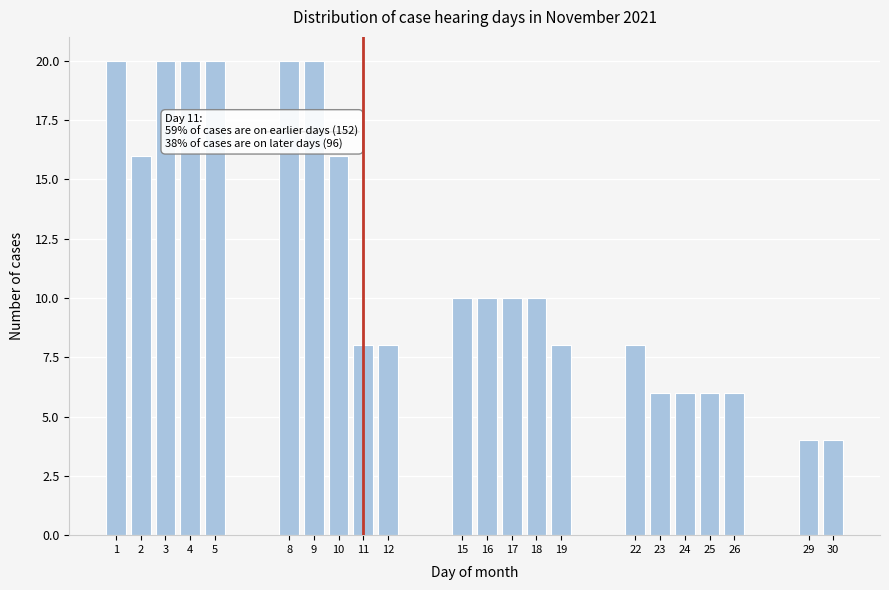

Reading right to left, transcribe all the data shown in this chart.

30=4	29=4	26=6	25=6	24=6	23=6	22=8	19=8	18=10	17=10	16=10	15=10	12=8	11=8	10=16	9=20	8=20	5=20	4=20	3=20	2=16	1=20